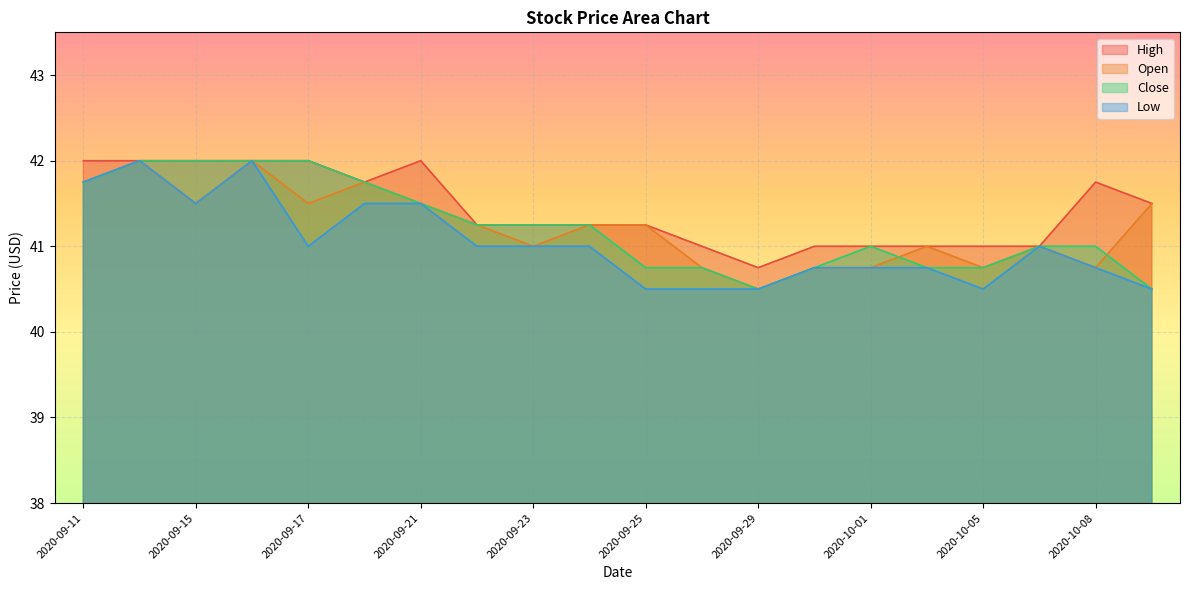

At which category does the chart reach its peak across all series?

2020-09-11